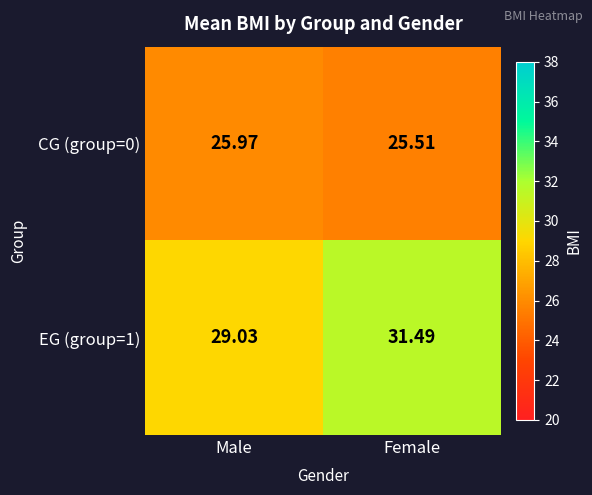

Which category has the highest value across all series?

Female